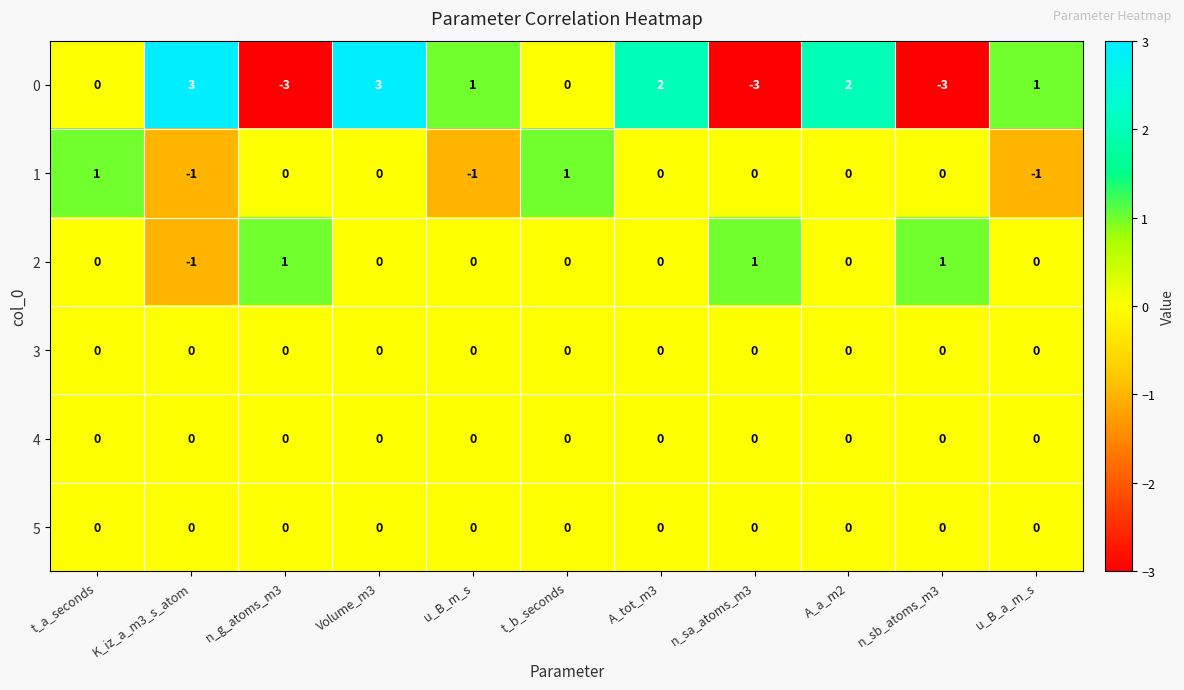

How many 0 values are between -3 and 2?

9